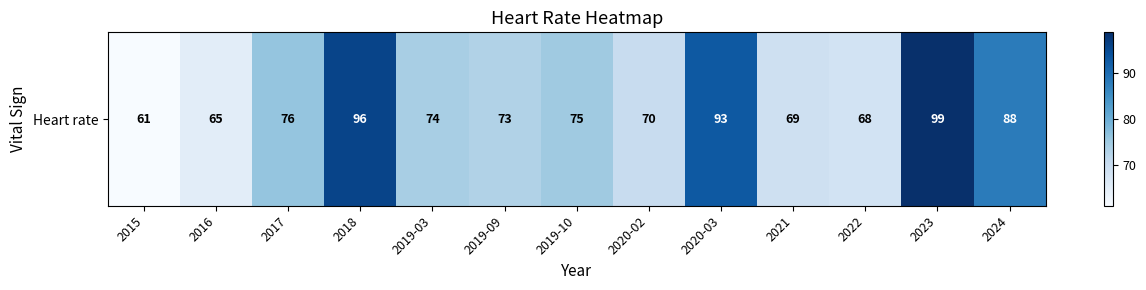

What is the maximum value shown in the chart?

99